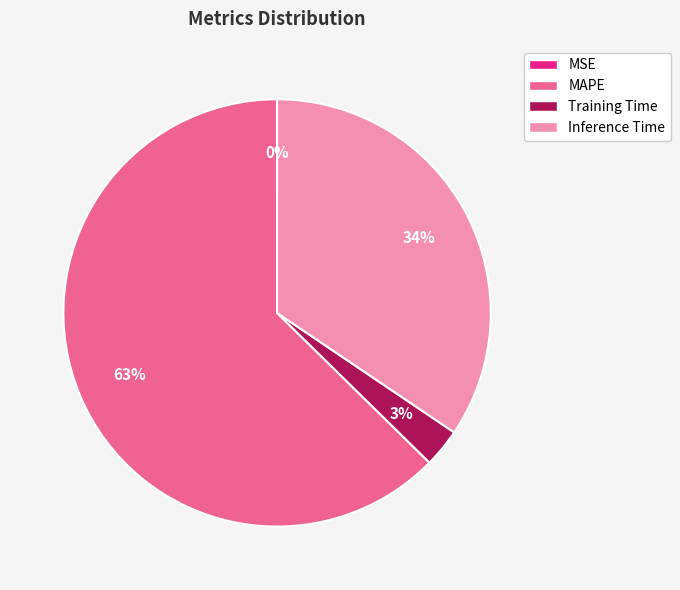

Is there any slice that represents more than half of the pie?

Yes